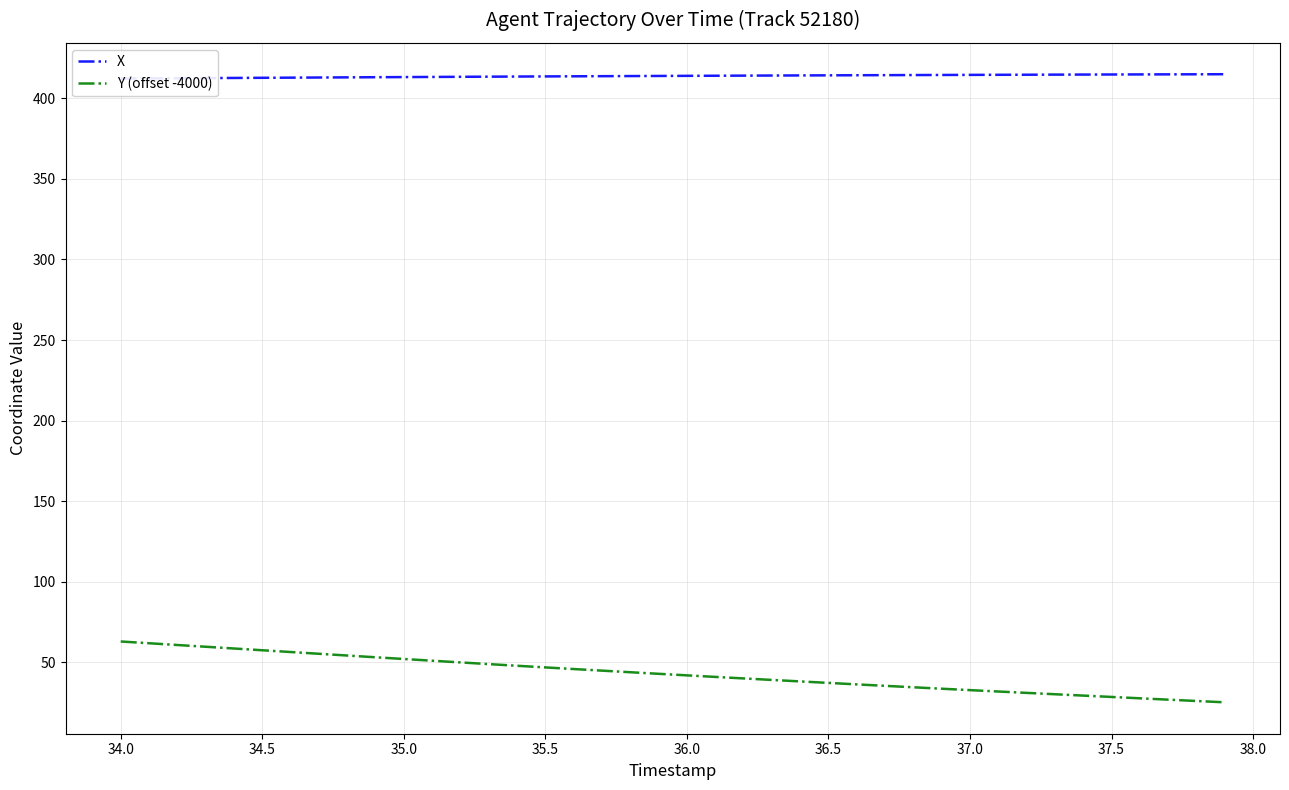

The Y (offset -4000) series shows 24.5 at 35.0. True or false?

False